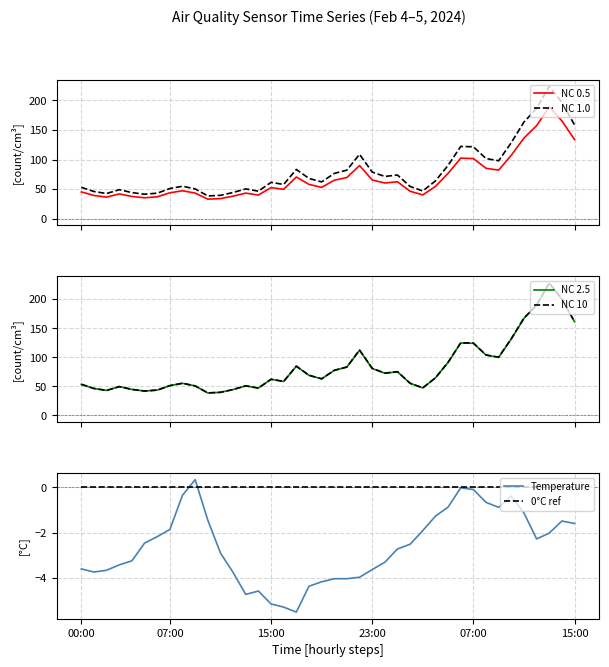

Reading left to right, transcribe all the data shown in this chart.

NC 0.5: 45.3	39.3	36.5	42.0	37.7	35.5	37.1	43.8	47.2	43.4	33.1	34.0	38.2	43.3	40.0	52.6	49.7	70.5	58.1	52.9	65.0	69.7	89.8	65.5	60.4	62.4	46.4	40.3	54.5	76.6	102.3	101.6	85.2	82.1	107.2	136.2	157.2	188.9	165.2	133.7
NC 1.0: 53.1	46.0	42.6	49.1	44.2	41.4	43.2	51.0	54.9	50.4	38.5	39.6	44.4	50.4	46.6	61.5	57.9	83.2	68.1	62.2	76.5	82.1	108.8	78.8	71.5	73.8	54.5	46.9	63.9	90.1	122.1	121.5	101.7	97.9	128.5	163.2	186.2	223.5	196.3	158.4
NC 2.5: 53.4	46.3	43.0	49.6	44.7	41.9	43.6	51.3	55.3	50.8	38.7	39.7	44.5	50.9	47.0	62.1	58.5	84.7	69.0	62.9	77.5	83.2	112.0	80.7	72.6	75.1	55.2	47.4	64.5	91.2	124.6	124.2	103.8	99.9	131.5	166.9	189.4	227.2	199.8	161.1
NC 10: 53.5	46.4	43.0	49.7	44.8	42.0	43.6	51.3	55.4	50.8	38.8	39.8	44.6	51.0	47.1	62.2	58.6	84.9	69.1	63.0	77.6	83.4	112.6	81.0	72.8	75.3	55.4	47.5	64.6	91.4	125.0	124.7	104.1	100.3	132.2	167.5	189.9	227.9	200.6	161.6
Temperature: -3.6	-3.7	-3.7	-3.4	-3.2	-2.5	-2.2	-1.9	-0.3	0.3	-1.4	-2.9	-3.8	-4.7	-4.6	-5.1	-5.3	-5.5	-4.4	-4.2	-4.0	-4.0	-4.0	-3.6	-3.3	-2.7	-2.5	-1.9	-1.3	-0.9	-0.0	-0.1	-0.7	-0.9	-0.4	-1.1	-2.3	-2.0	-1.5	-1.6
0°C ref: 0.0	0.0	0.0	0.0	0.0	0.0	0.0	0.0	0.0	0.0	0.0	0.0	0.0	0.0	0.0	0.0	0.0	0.0	0.0	0.0	0.0	0.0	0.0	0.0	0.0	0.0	0.0	0.0	0.0	0.0	0.0	0.0	0.0	0.0	0.0	0.0	0.0	0.0	0.0	0.0